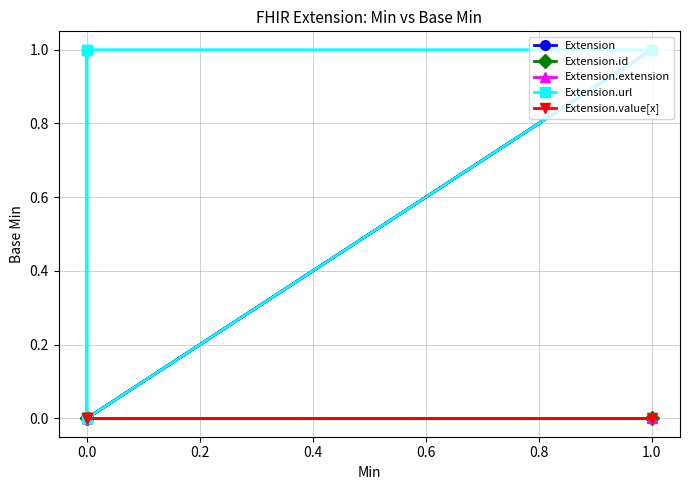

Reading left to right, what are all the values shown in this chart?

Extension: 0	0	0	1	0
Extension.id: 0	0	0	0	0
Extension.extension: 0	0	0	0	0
Extension.url: 1	0	1	1	0
Extension.value[x]: 0	0	0	0	0